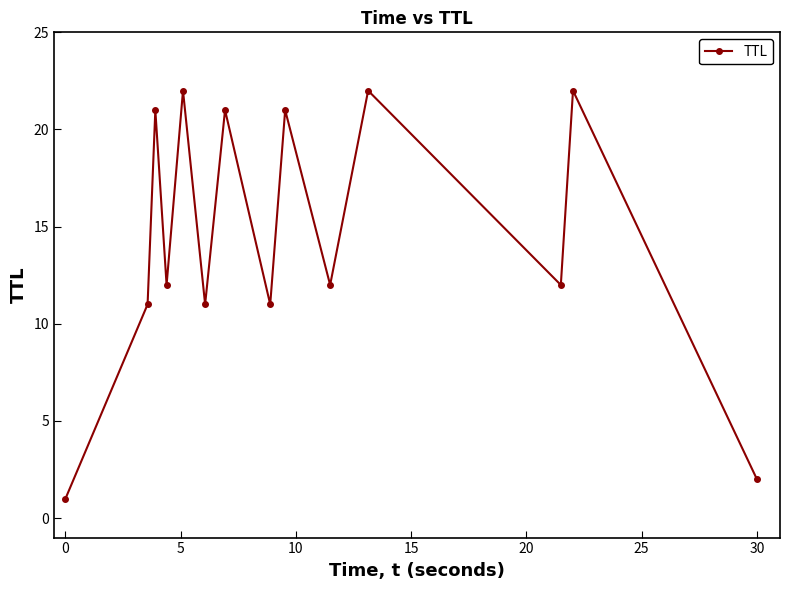

What is the maximum value shown in the chart?

22